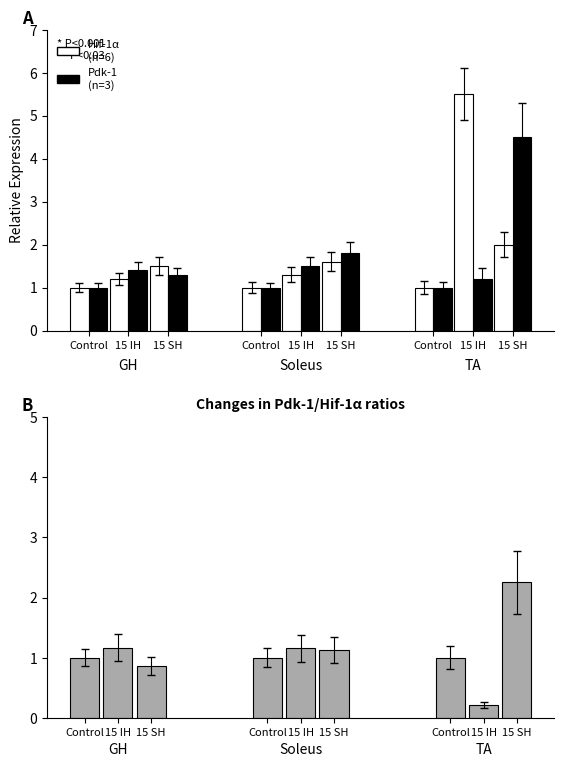

List the labels in order of Pdk-1 value, largest first.

8, 5, 4, 1, 2, 7, 0, 3, 6